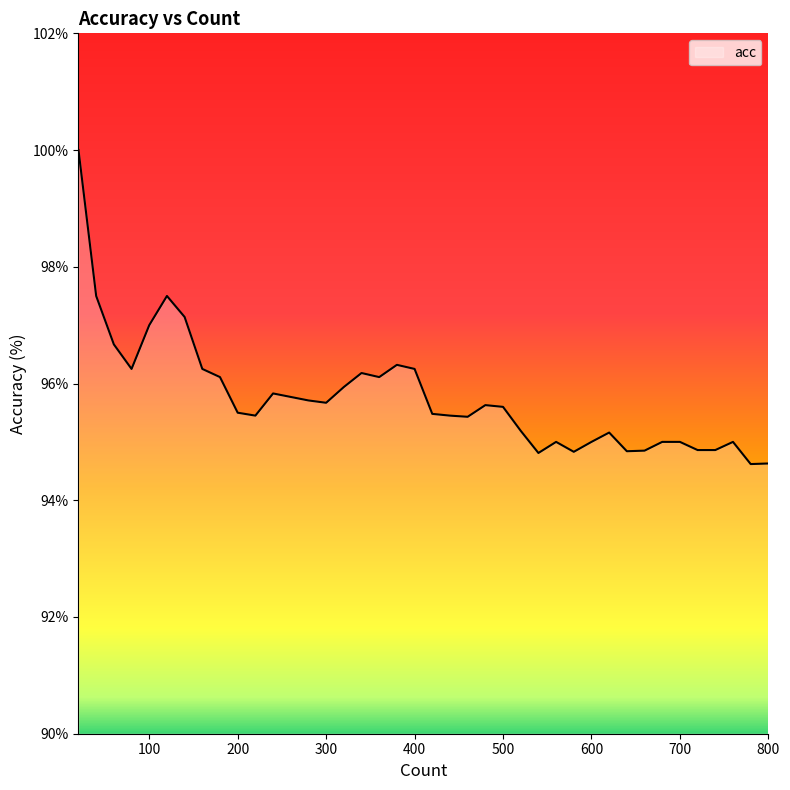

What is the smallest value displayed?

94.6